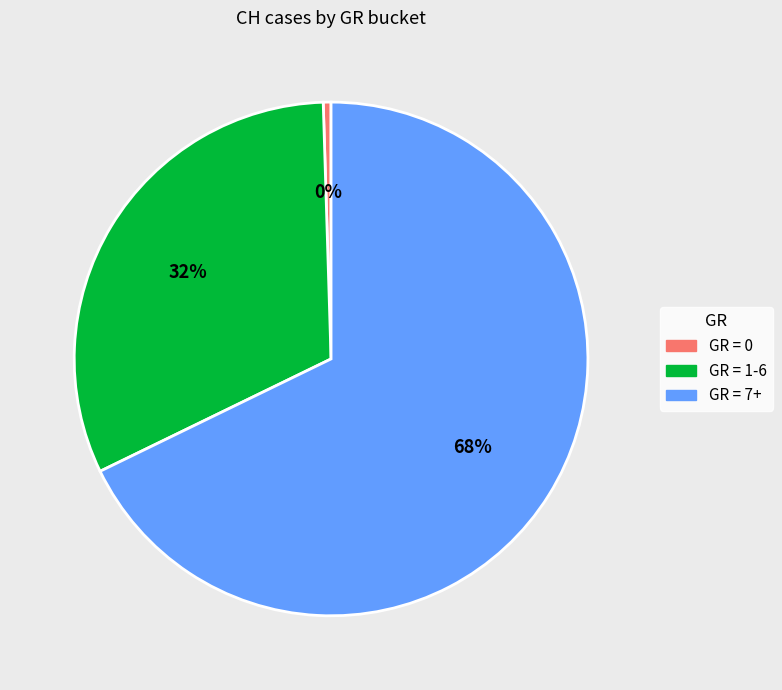

Count the number of slices in the pie.

3